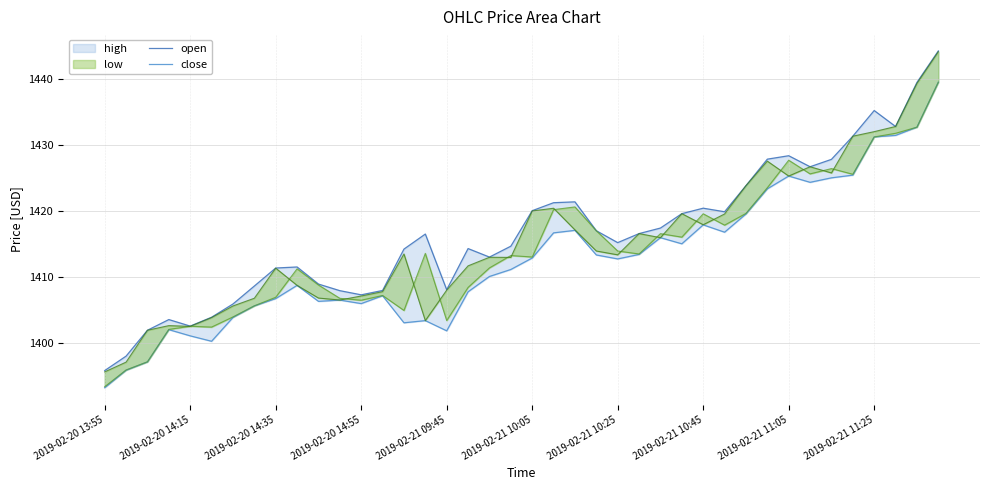

What is the value of the close point at the 26th from the left?

1413.3